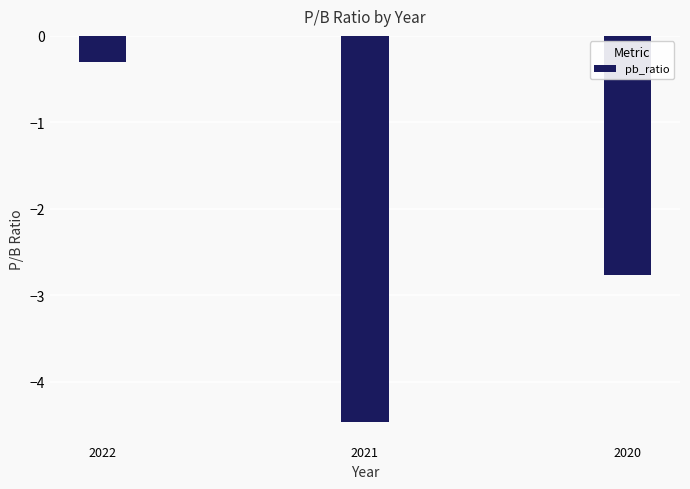

What is the sum of the values at 2020 and 2021?

-7.2